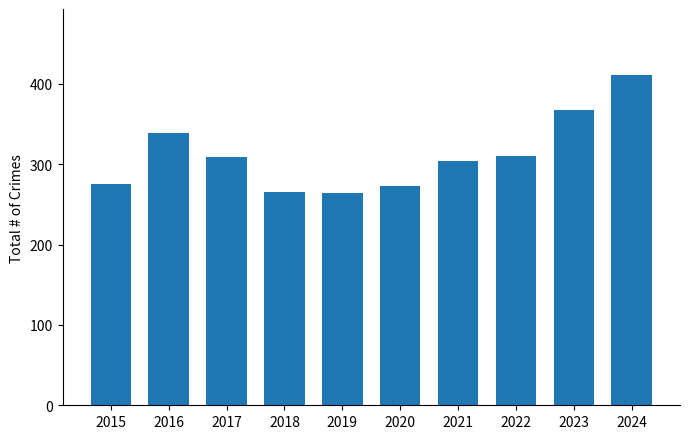

What is the value of the 4th bar from the left?

265